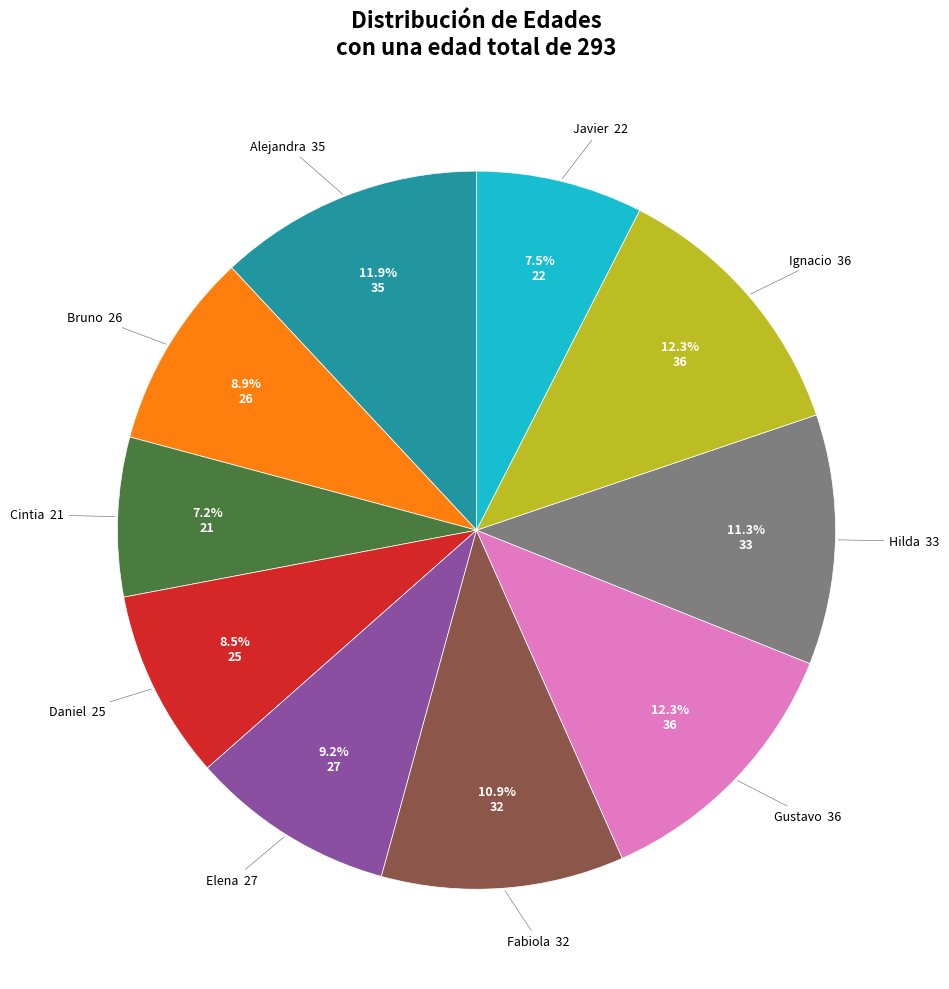

Is Bruno the majority of the pie?

No